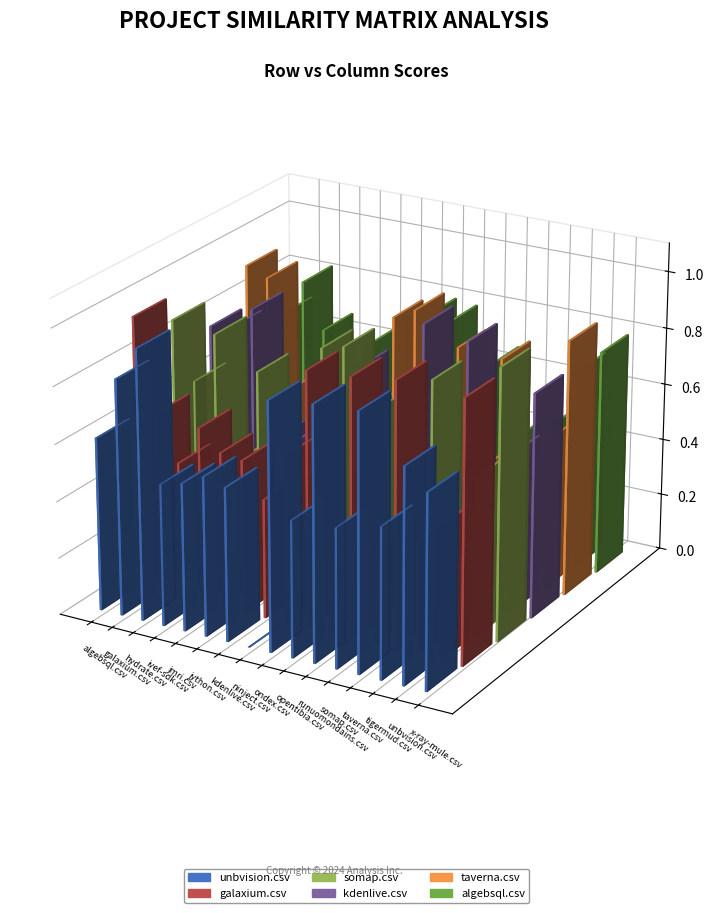

The value of algebsql.csv at runuomondains.csv is 0.4. True or false?

False